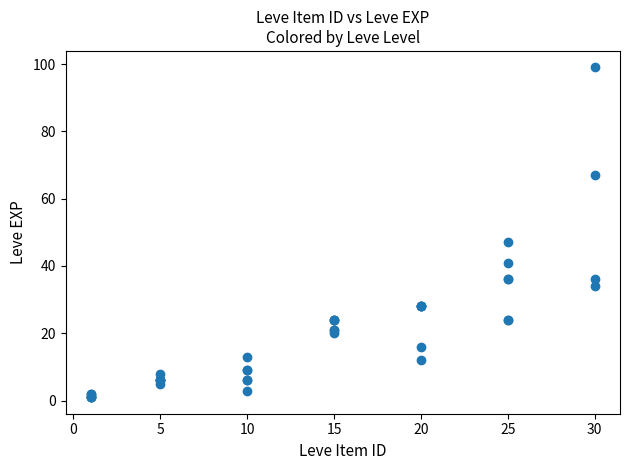

What Y value in the scatter plot is closest to 50?

47